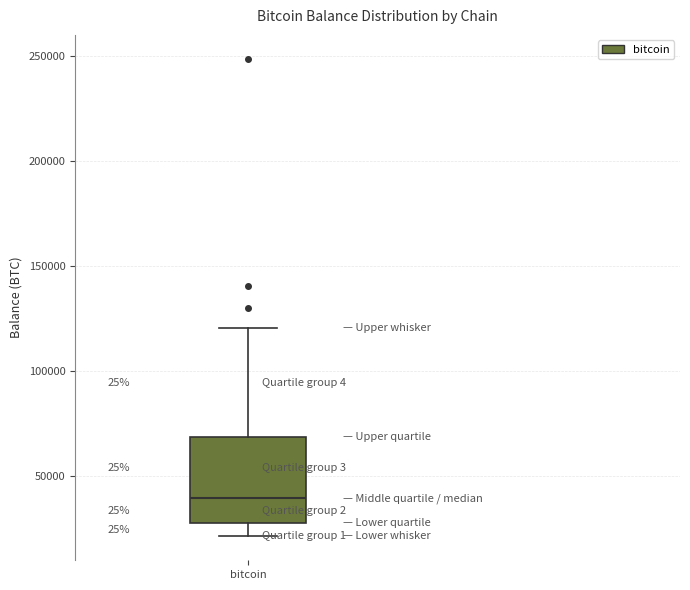

Where does the upper whisker of the box for bitcoin end on the y-axis? The values are not printed on the chart, so give them approximately, as read against the axis.

120000